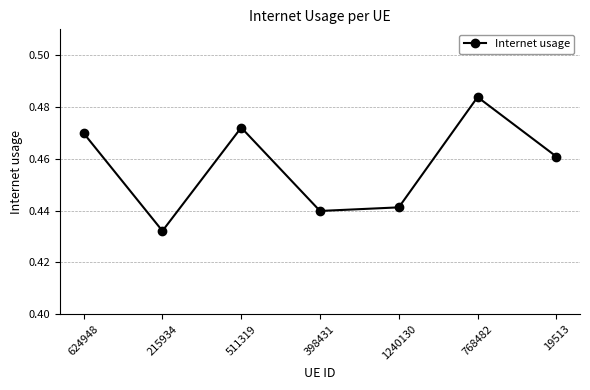

What is the sum of all values?

3.2